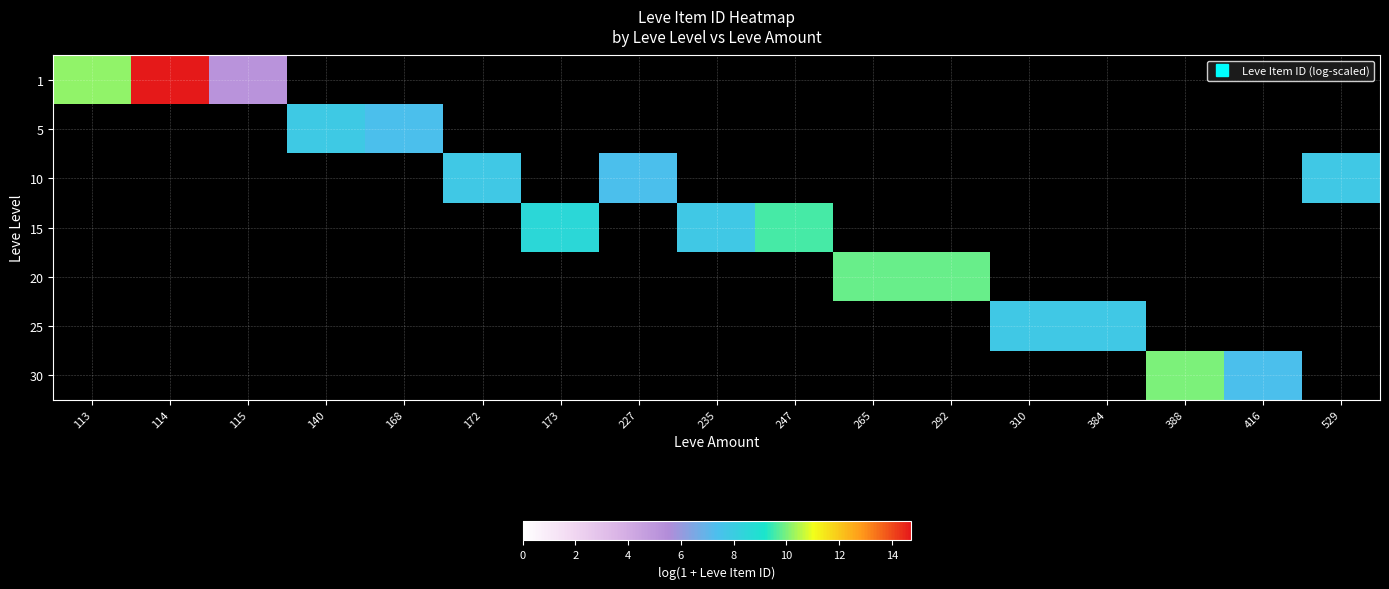

At which label does 1 reach its minimum?

115